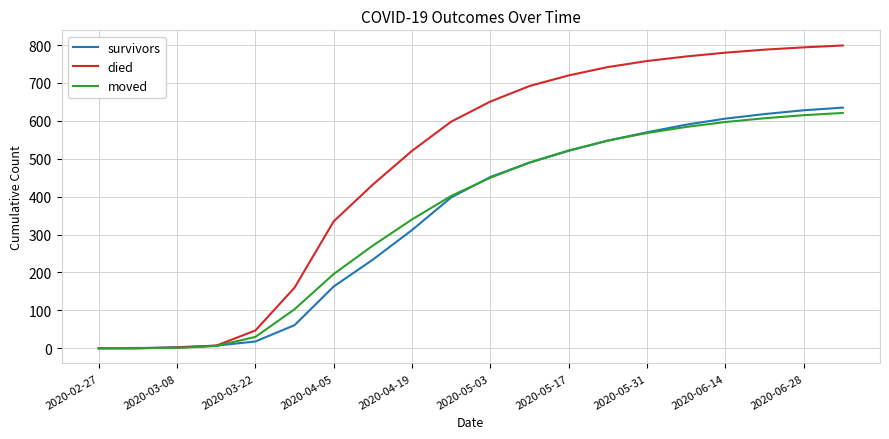

Which series has the widest spread of values?

died